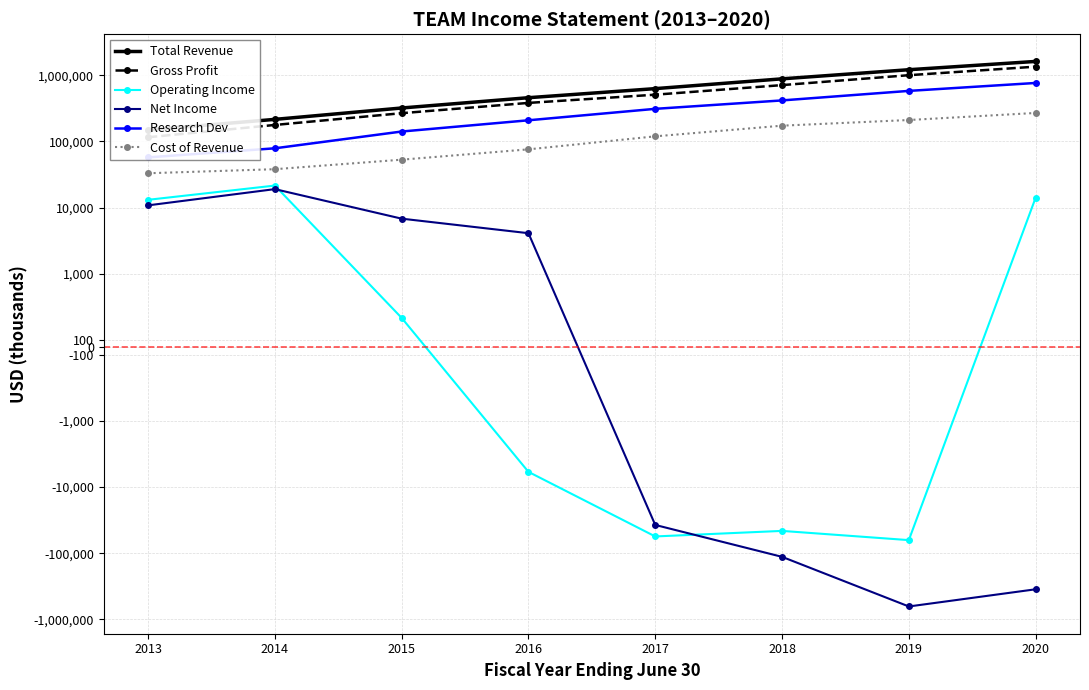

What is the difference between the maximum and minimum values in the Gross Profit series?

1229900